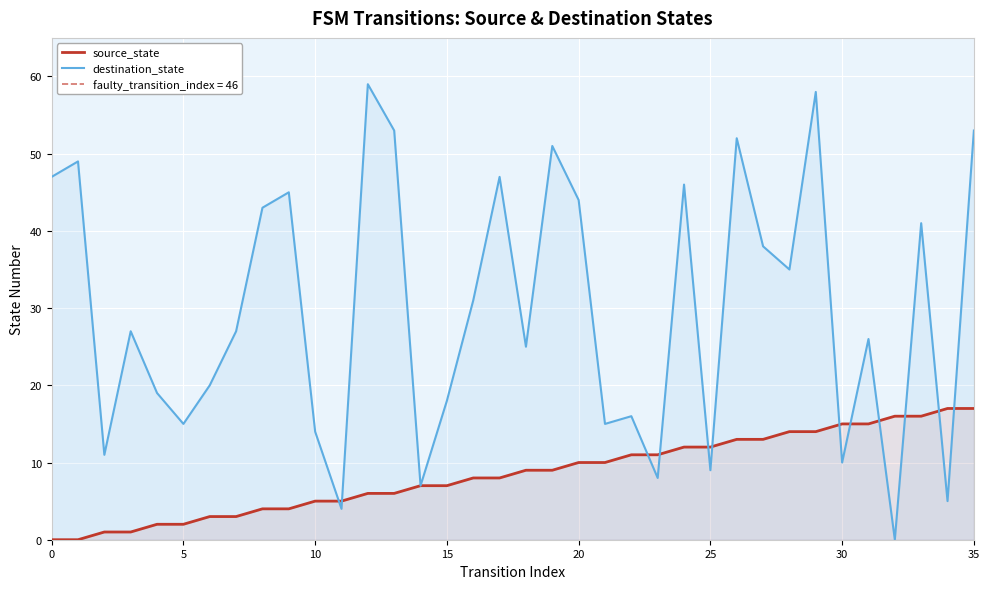

Rank the series by their maximum value, from highest to lowest.

destination_state, source_state